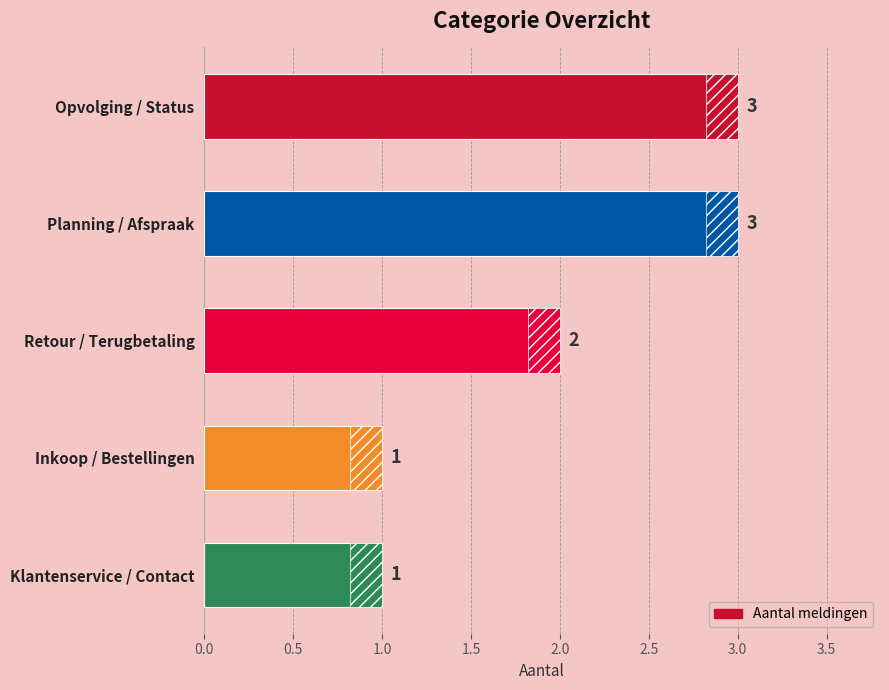

At which label is the value closest to 2?

Retour / Terugbetaling